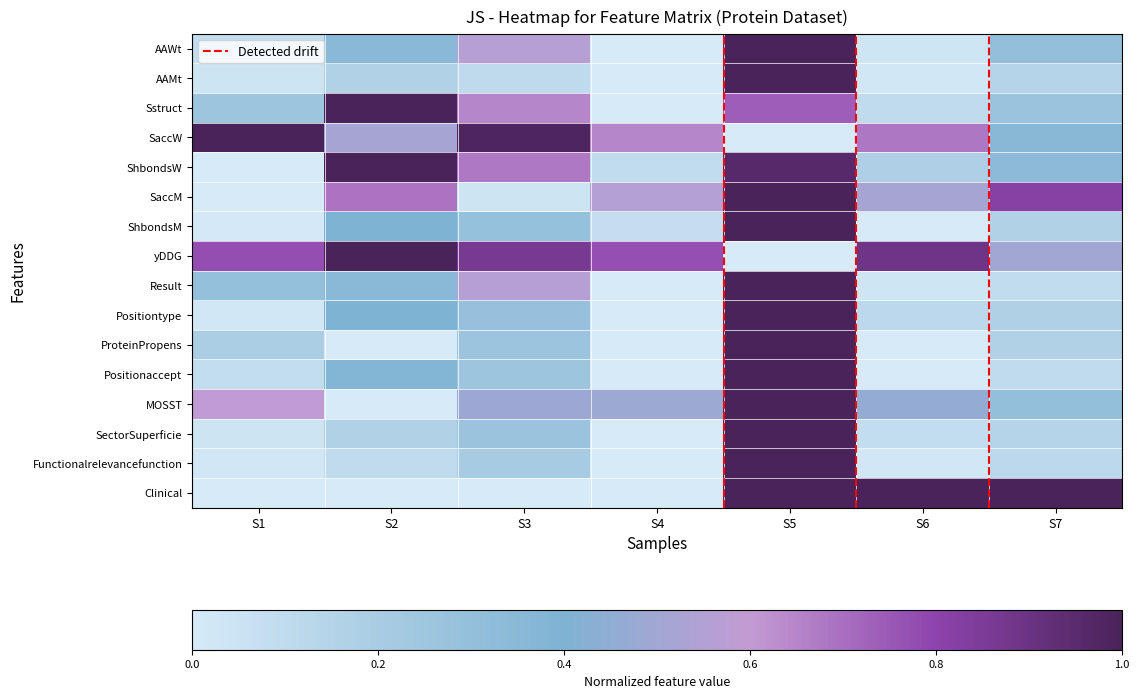

True or false: MOSST has a value of 0.3 at S1.

False